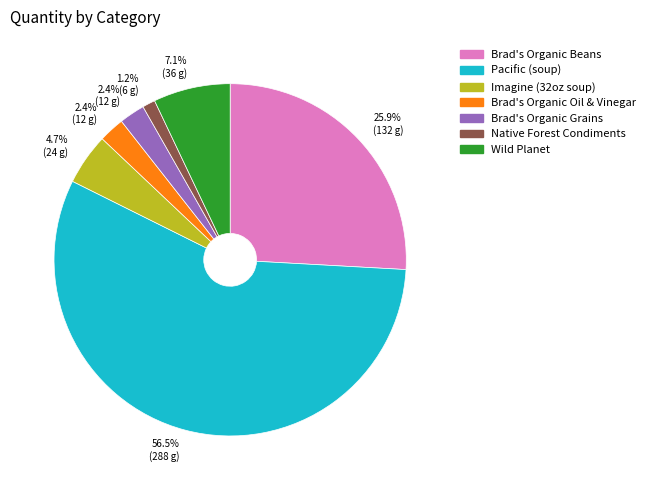

What is the largest slice in the pie chart?

Pacific (soup)